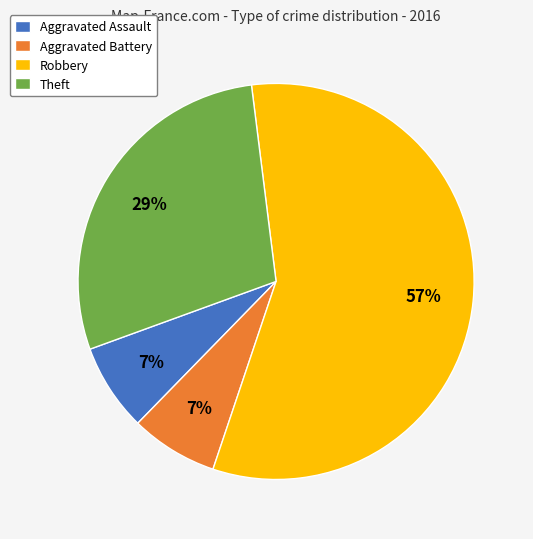

Which category has the biggest portion of the pie?

Robbery